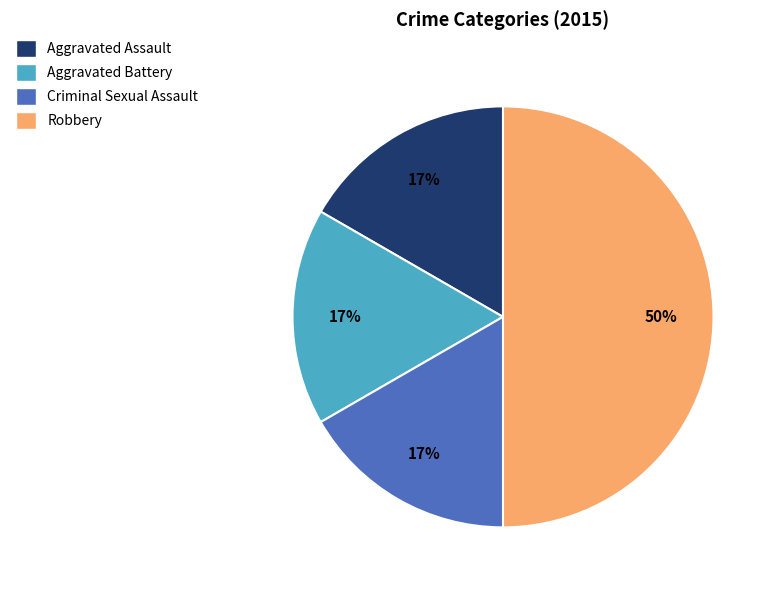

Count the number of slices in the pie.

4